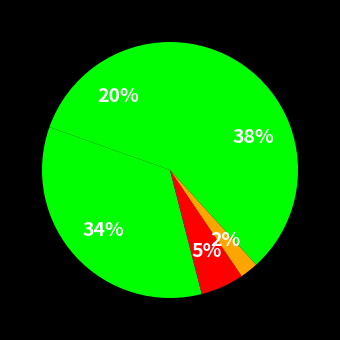

Count the number of slices in the pie.

5